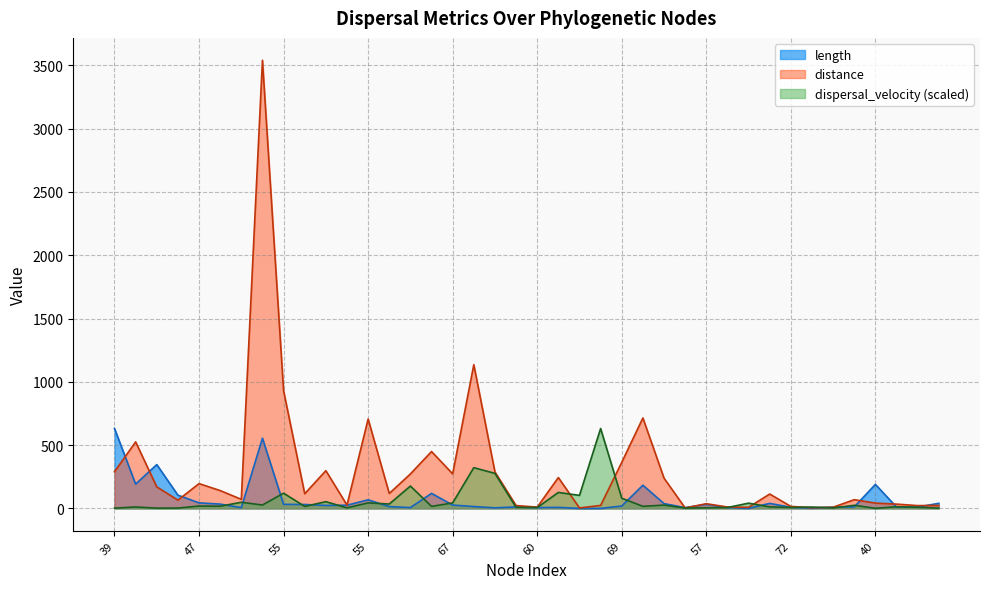

At which label does dispersal_velocity reach its peak?

53